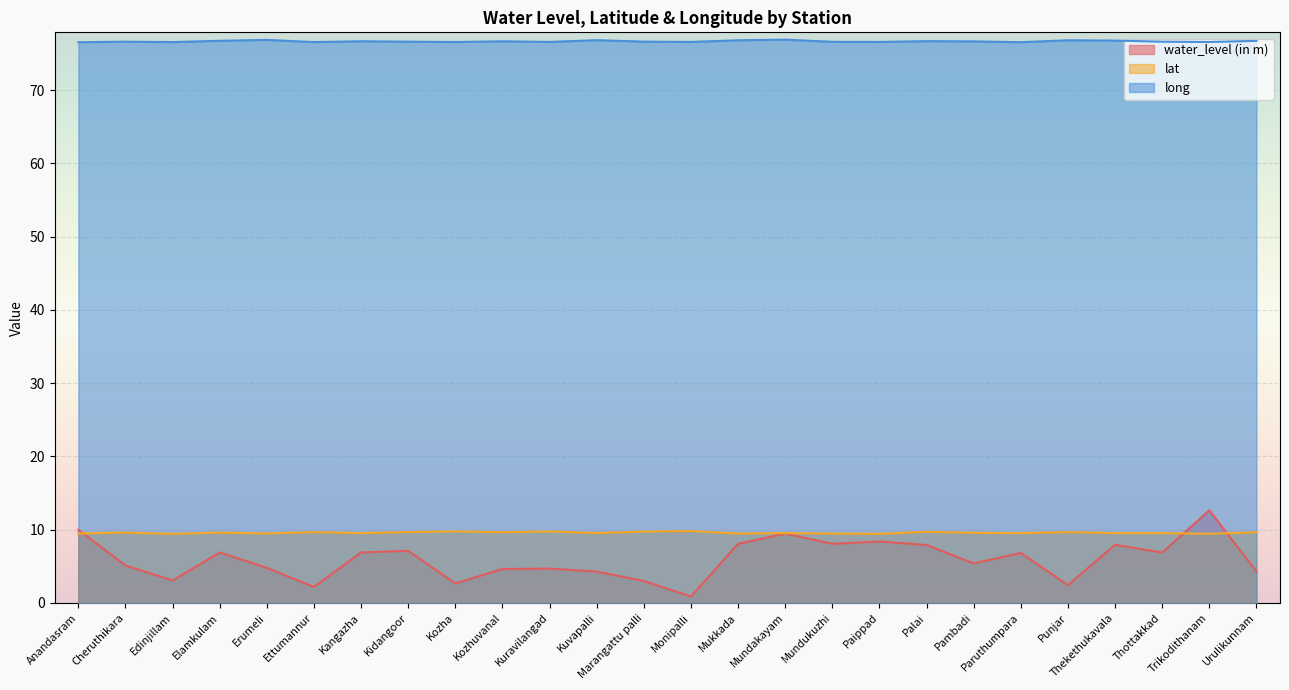

Where is the first local maximum for water_level (in m)?

Elamkulam